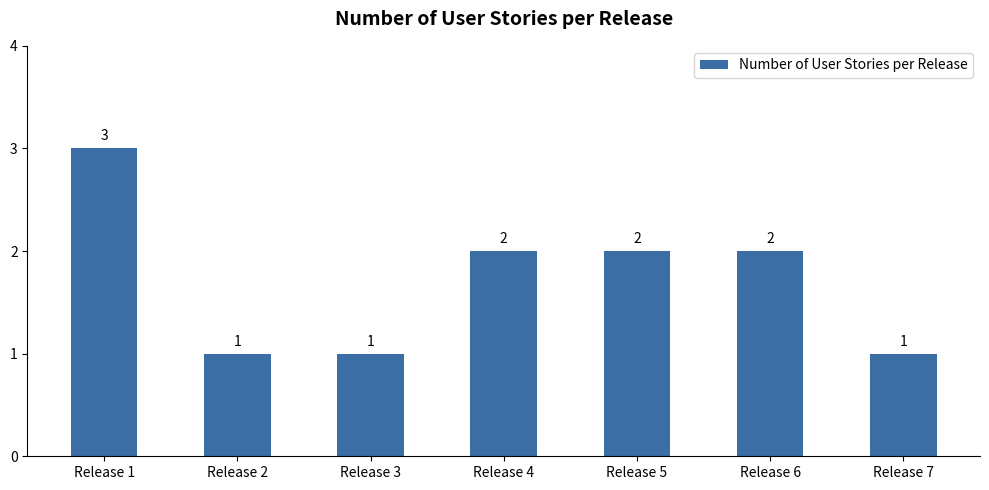

The chart shows a value of 0 at Release 3. True or false?

False